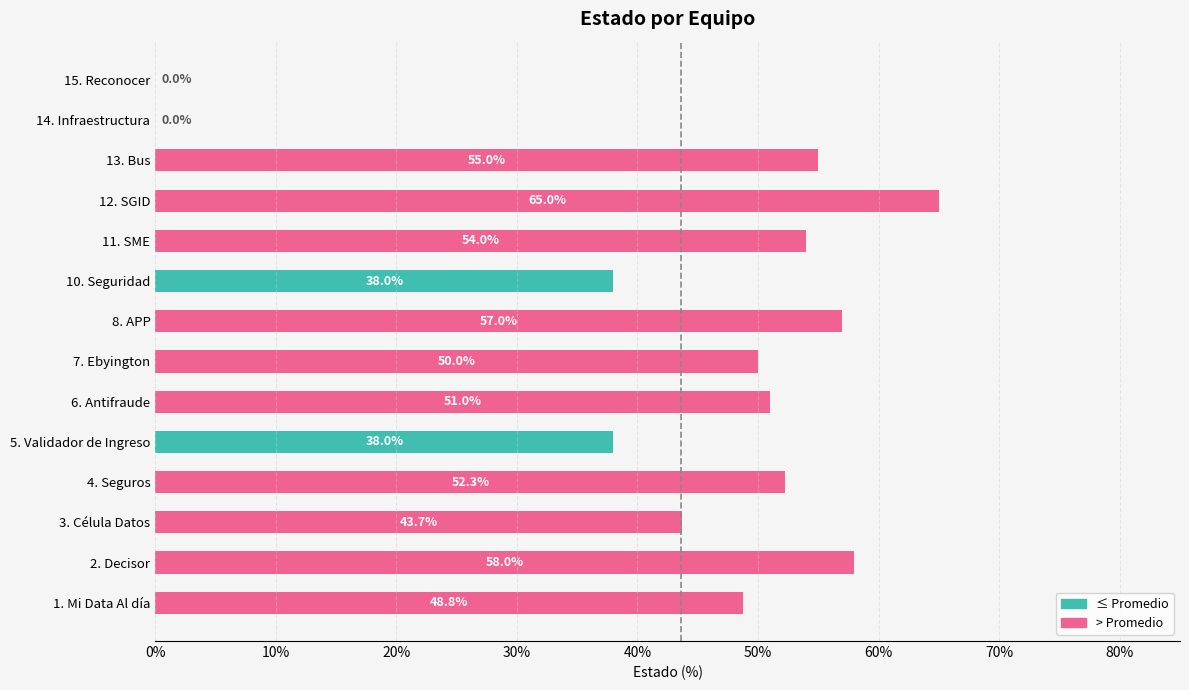

Rank the categories by value from highest to lowest.

12. SGID, 2. Decisor, 8. APP, 13. Bus, 11. SME, 4. Seguros, 6. Antifraude, 7. Ebyington, 1. Mi Data Al día, 3. Célula Datos, 5. Validador de Ingreso, 10. Seguridad, 14. Infraestructura, 15. Reconocer